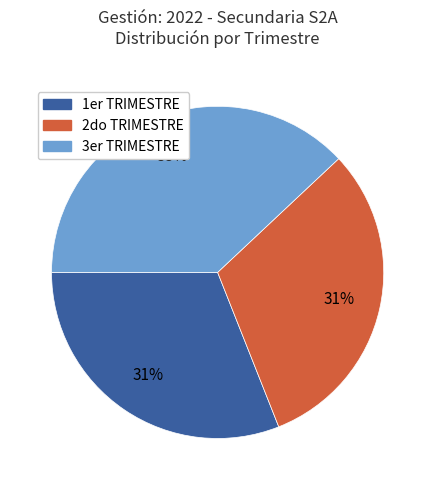

Approximately how many times larger is the value at 1er TRIMESTRE compared to 3er TRIMESTRE?

0.8